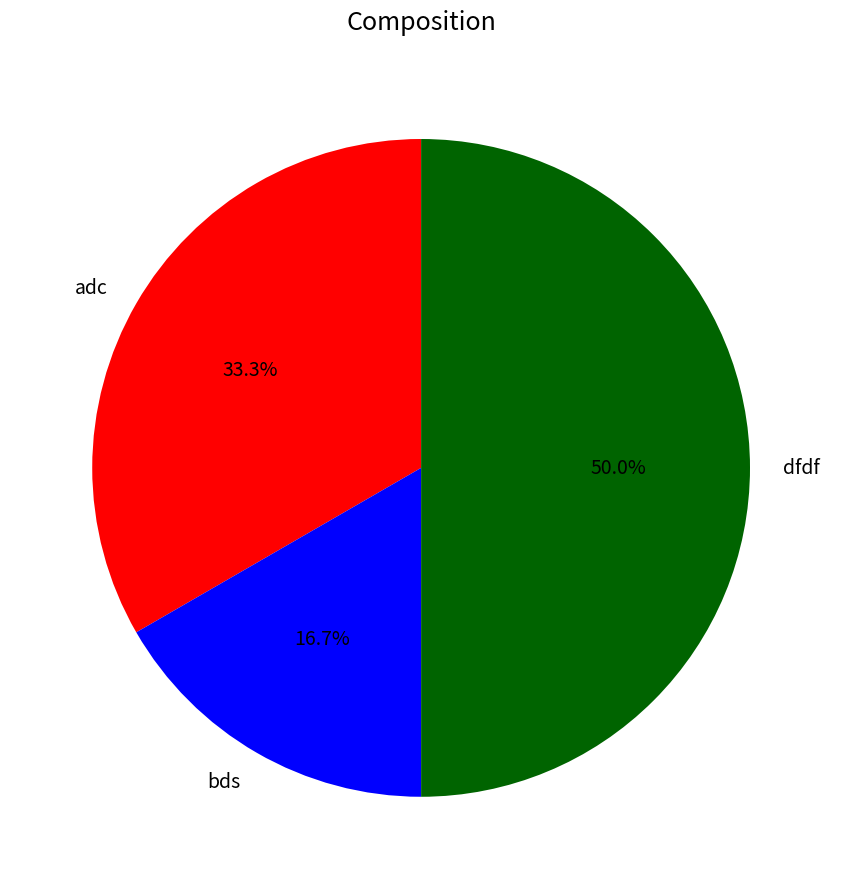

Does adc represent more than half of the total?

No